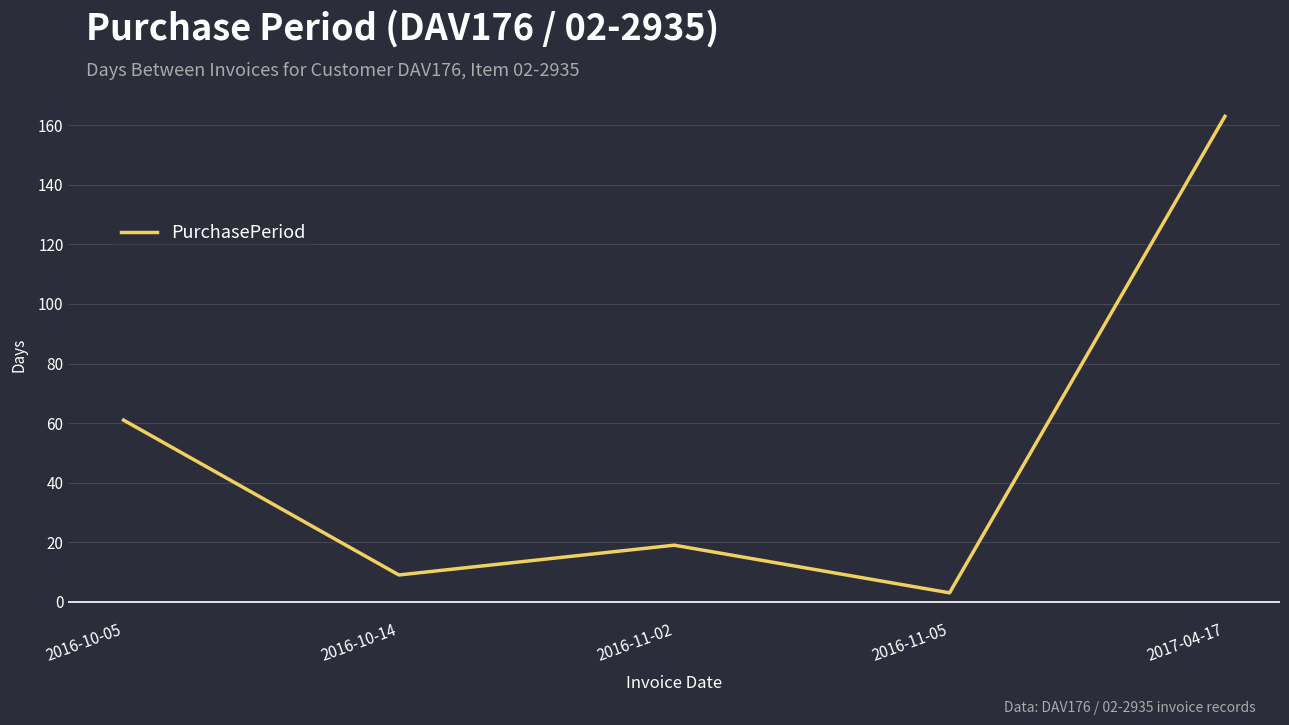

True or false: the data shows 163 at 2017-04-17.

True